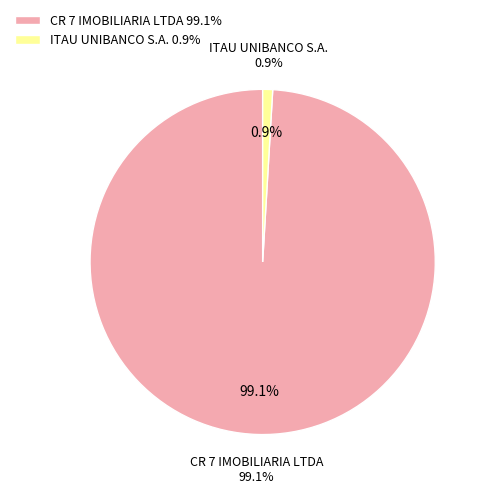

True or false: ITAU UNIBANCO S.A. accounts for 8% of the total.

False